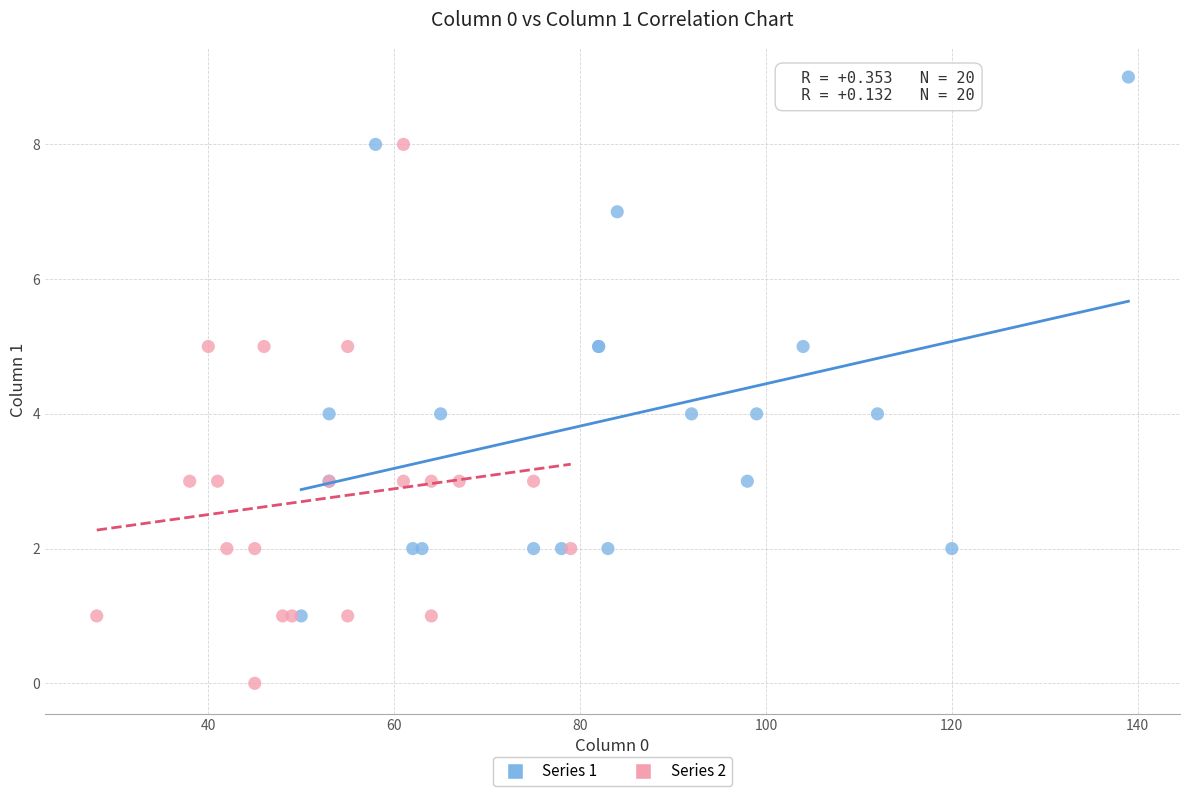

Which series reaches the minimum Y coordinate?

Series 2